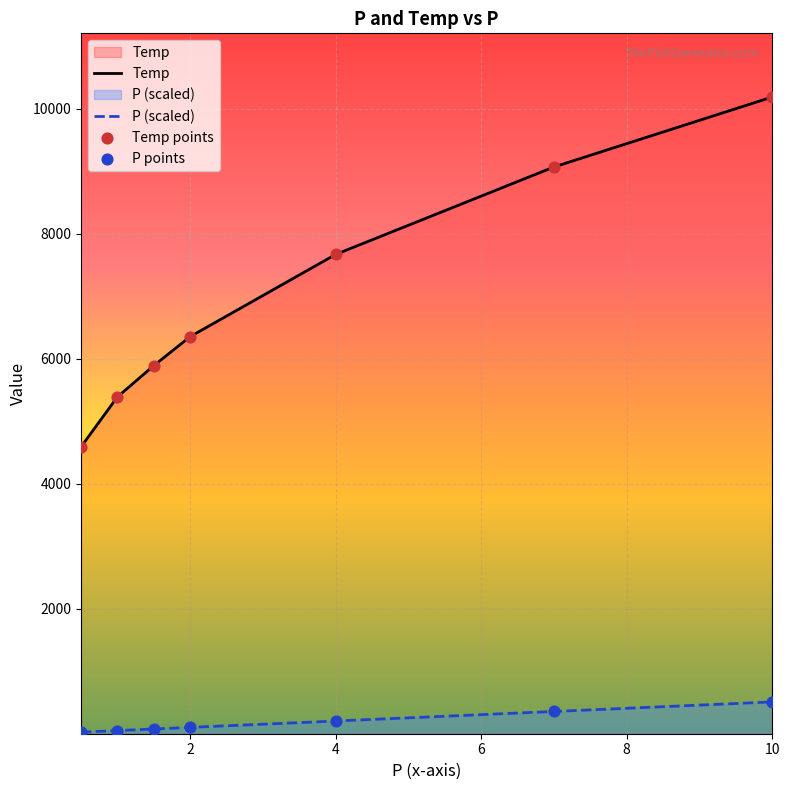

Which series has the widest spread of Y values?

Temp